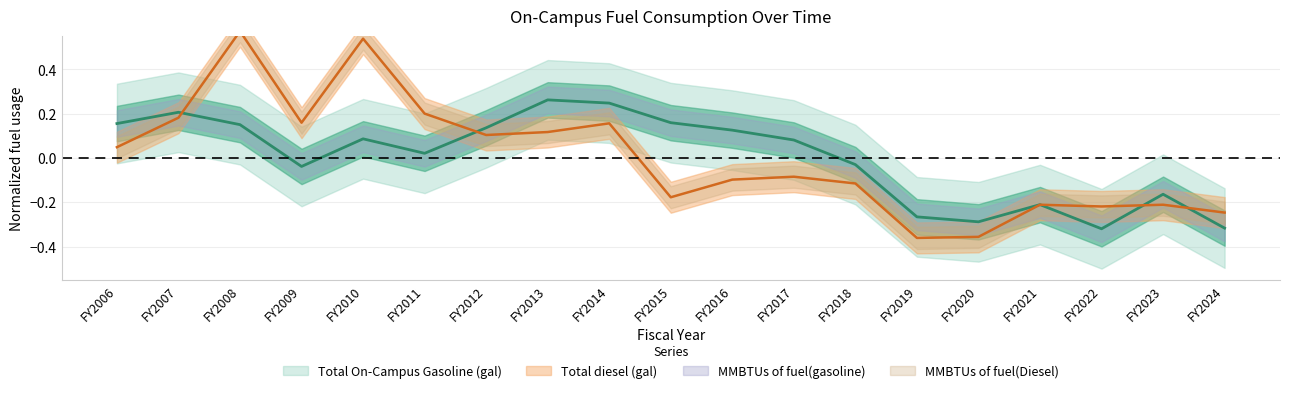

Does the chart have visible grid lines?

Yes